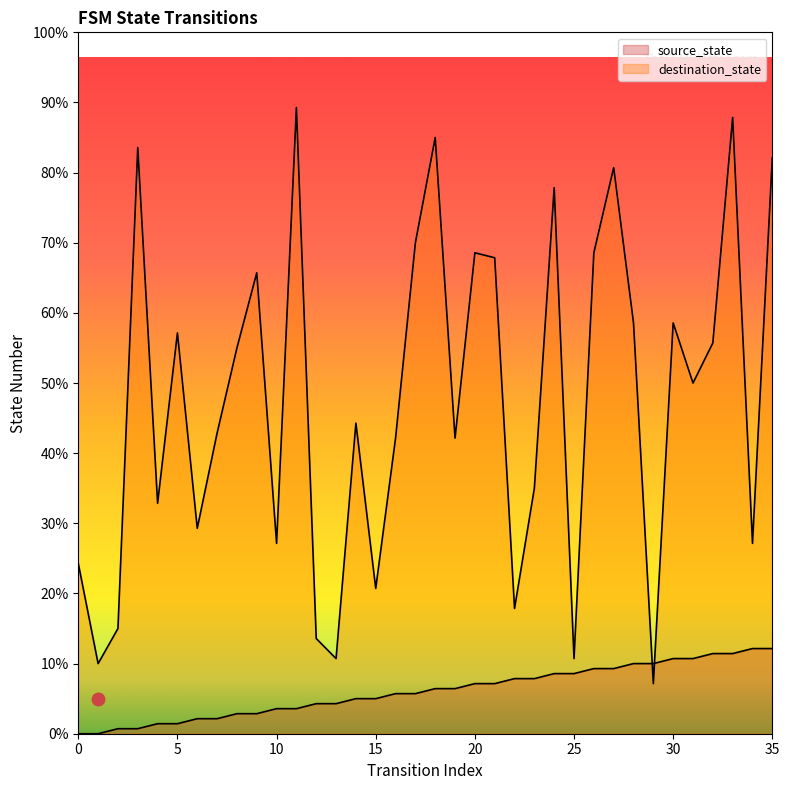

Which category has the lowest value in the destination_state series?

29